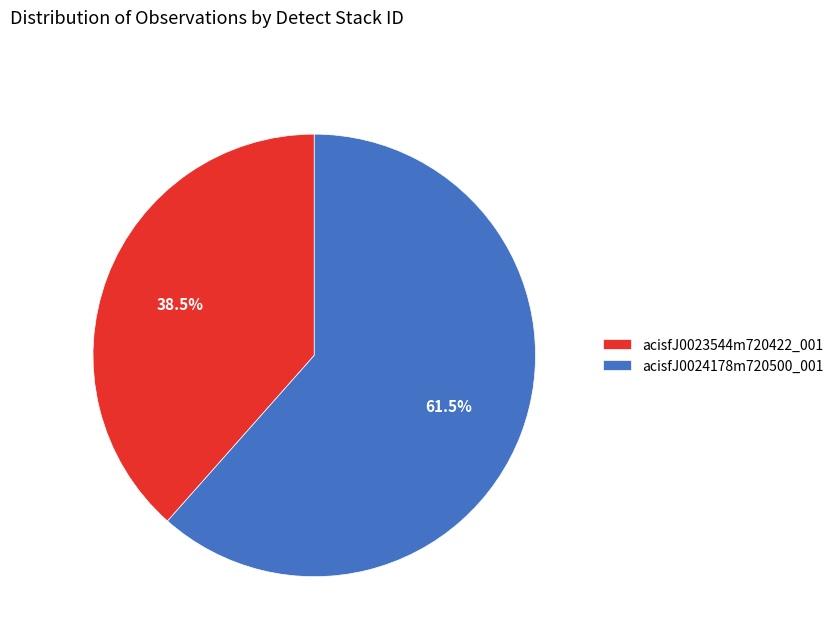

Count the number of slices in the pie.

2